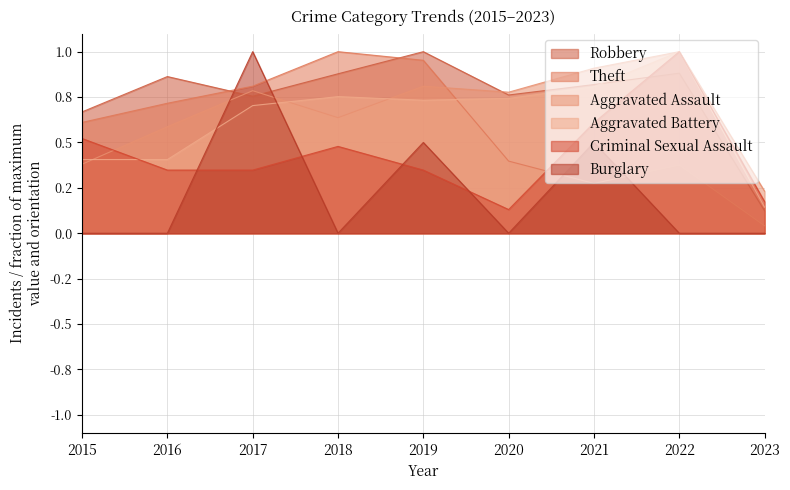

True or false: Criminal Sexual Assault has a value of 0.2 at 2018.

False